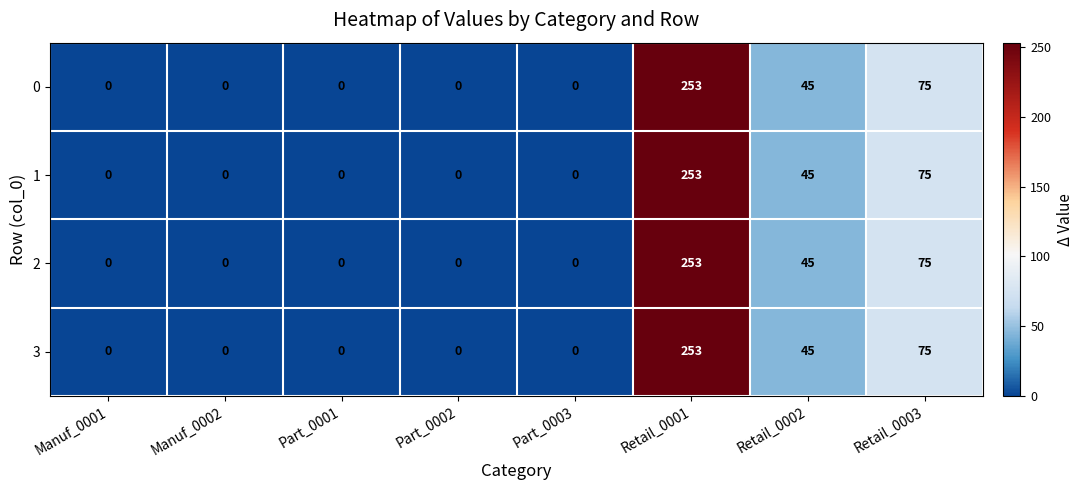

Where is 3 nearest to the value 126?

Retail_0003